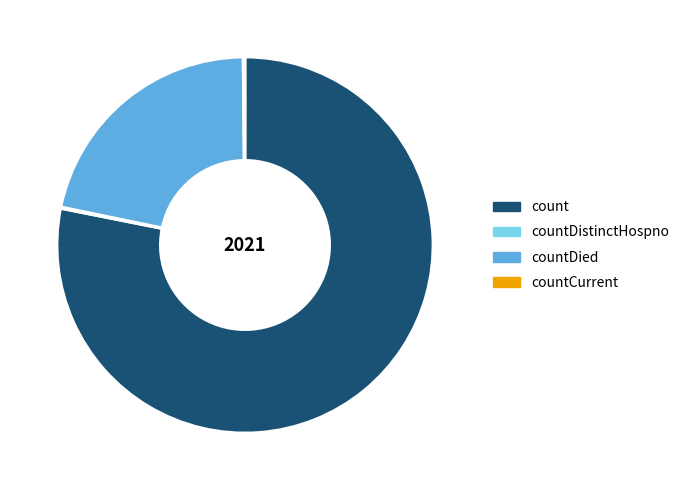

Between countDied and count, which is larger?

count